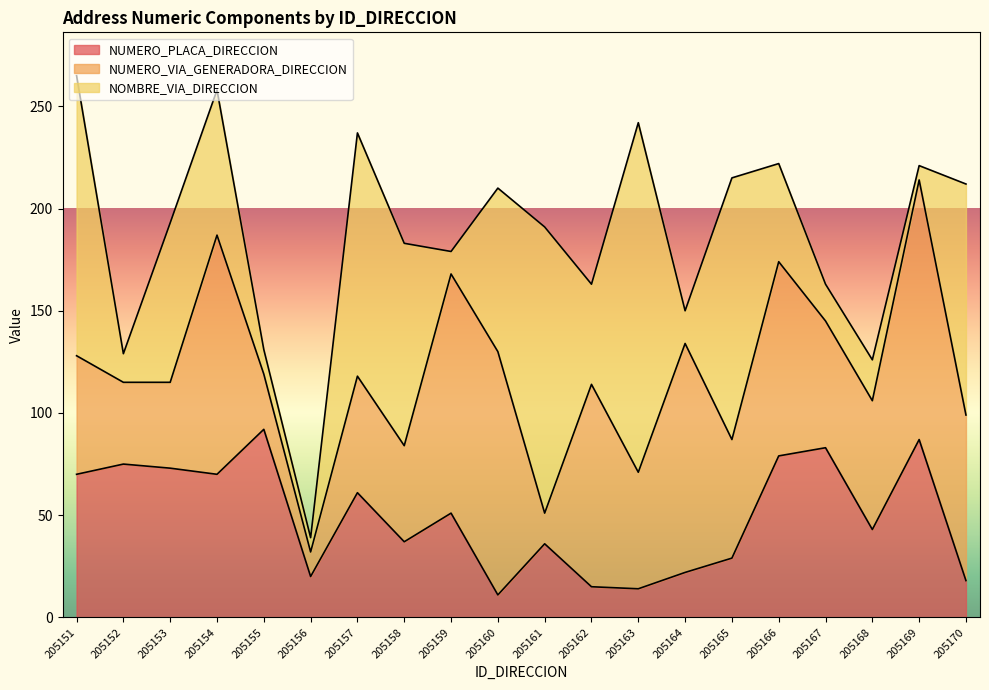

Reading left to right, transcribe all the data shown in this chart.

NUMERO_PLACA_DIRECCION: 70	75	73	70	92	20	61	37	51	11	36	15	14	22	29	79	83	43	87	18
NUMERO_VIA_GENERADORA_DIRECCION: 58	40	42	117	27	12	57	47	117	119	15	99	57	112	58	95	62	63	127	81
NOMBRE_VIA_DIRECCION: 137	14	78	71	12	7	119	99	11	80	140	49	171	16	128	48	18	20	7	113